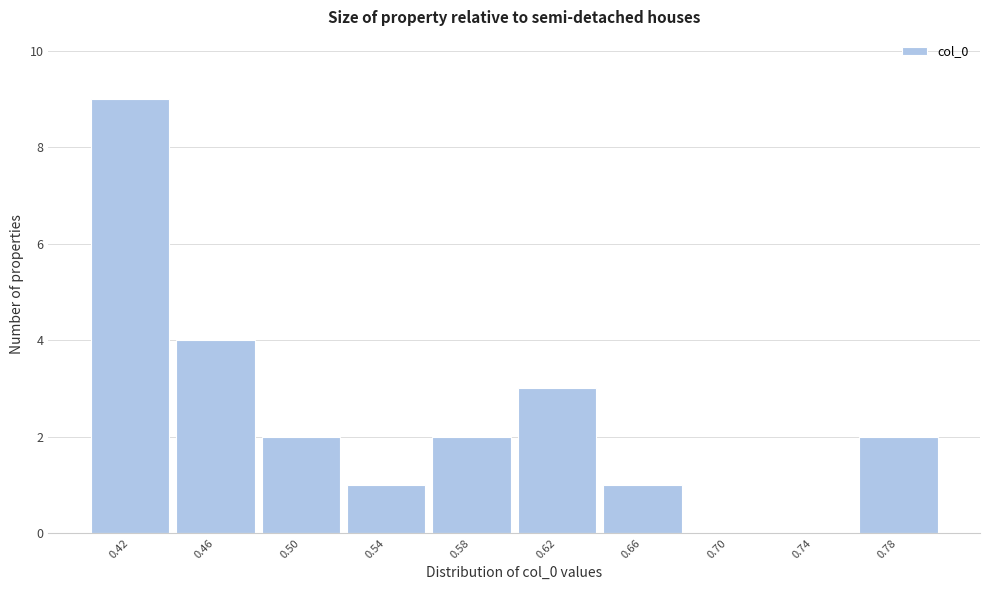

Reading left to right, list all the values displayed in this chart.

0.42=9	0.46=4	0.50=2	0.54=1	0.58=2	0.62=3	0.66=1	0.70=0	0.74=0	0.78=2